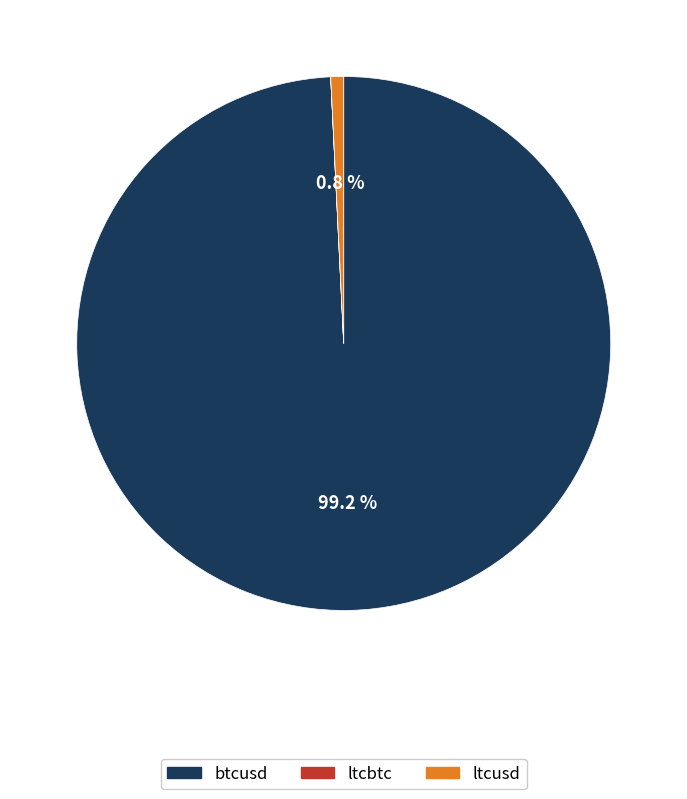

Which category accounts for the majority?

btcusd